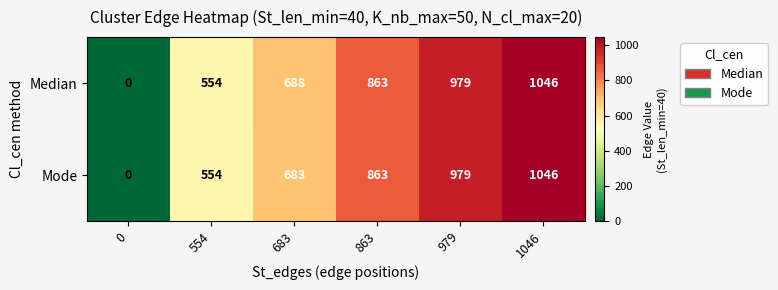

Is it true that Mode equals 554 at 554?

True